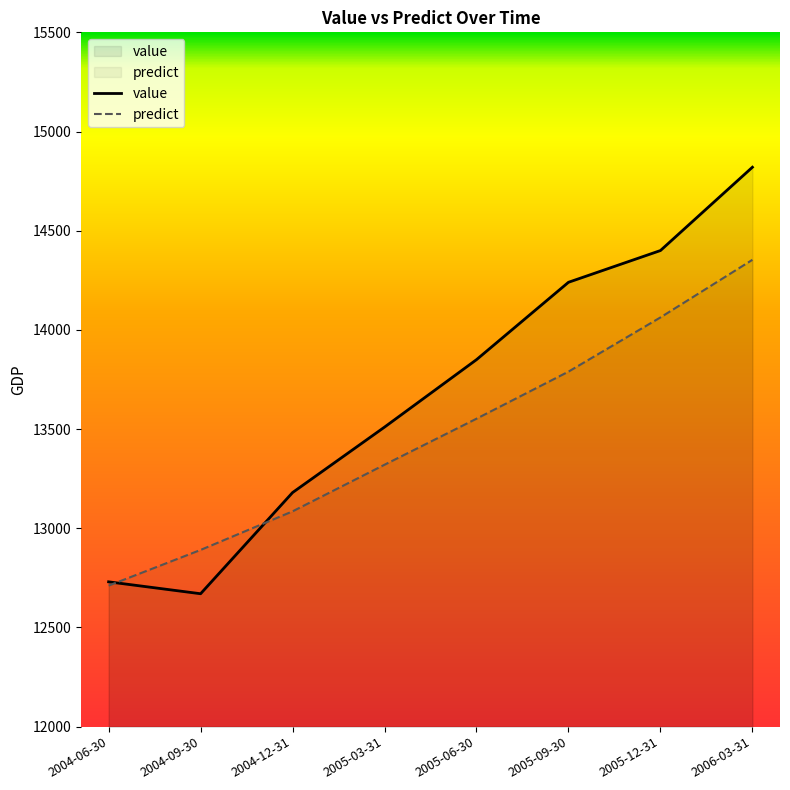

List the labels in order of value value, largest first.

2006-03-31, 2005-12-31, 2005-09-30, 2005-06-30, 2005-03-31, 2004-12-31, 2004-06-30, 2004-09-30